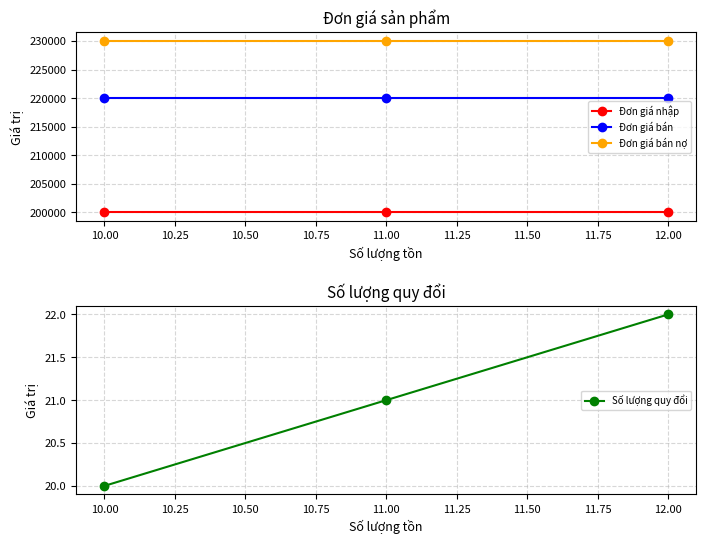

What are all the series names shown in the legend?

Đơn giá nhập, Đơn giá bán, Đơn giá bán nợ, Số lượng quy đổi